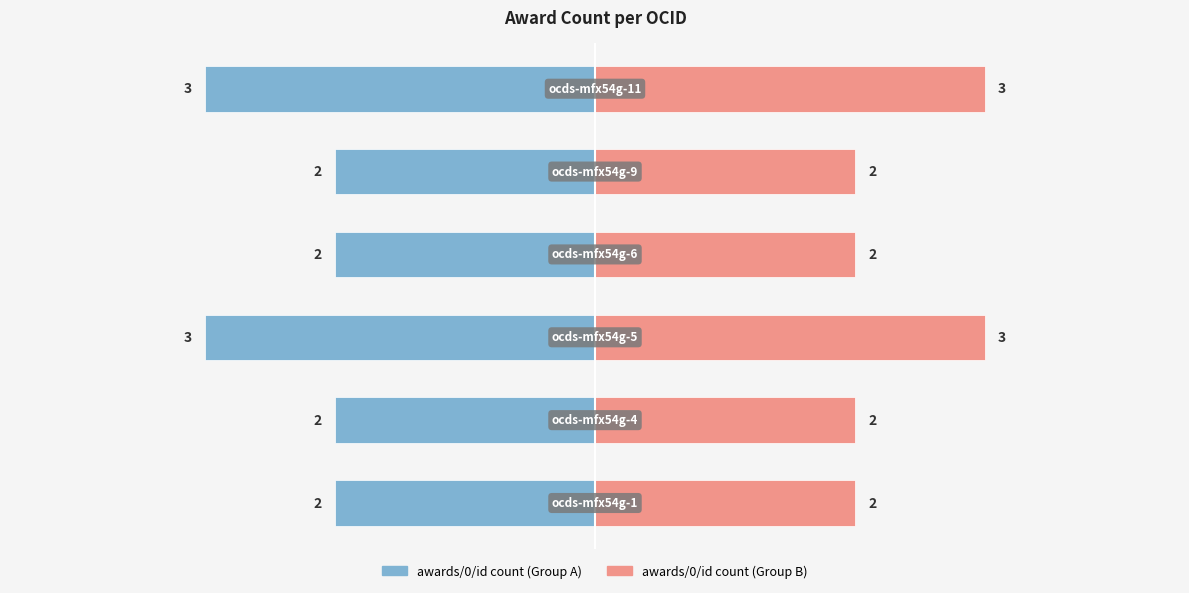

List the labels in order of value, smallest first.

ocds-mfx54g-1, ocds-mfx54g-4, ocds-mfx54g-6, ocds-mfx54g-9, ocds-mfx54g-5, ocds-mfx54g-11